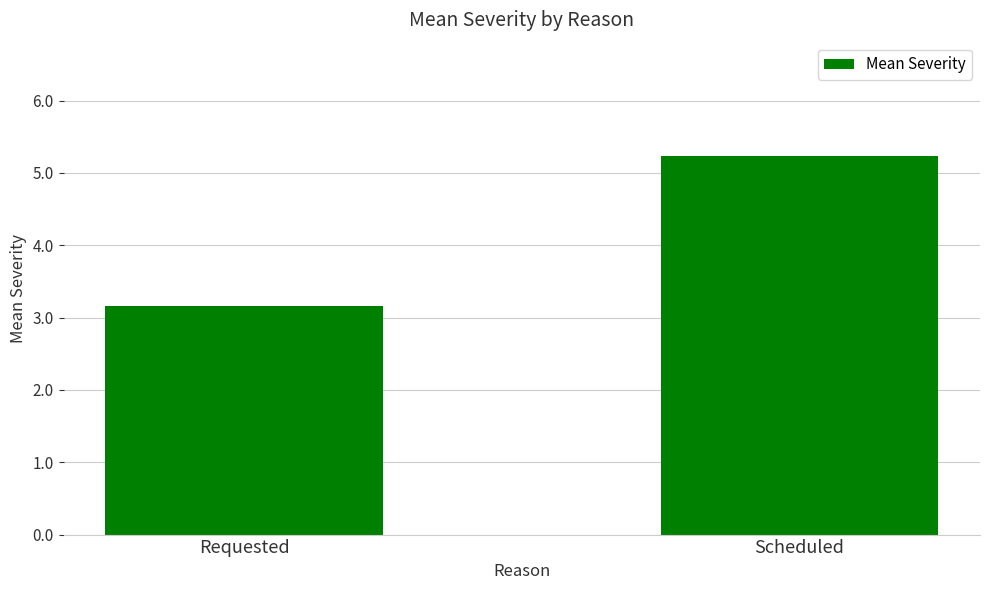

What is the value of the 1st bar from the left?

3.2